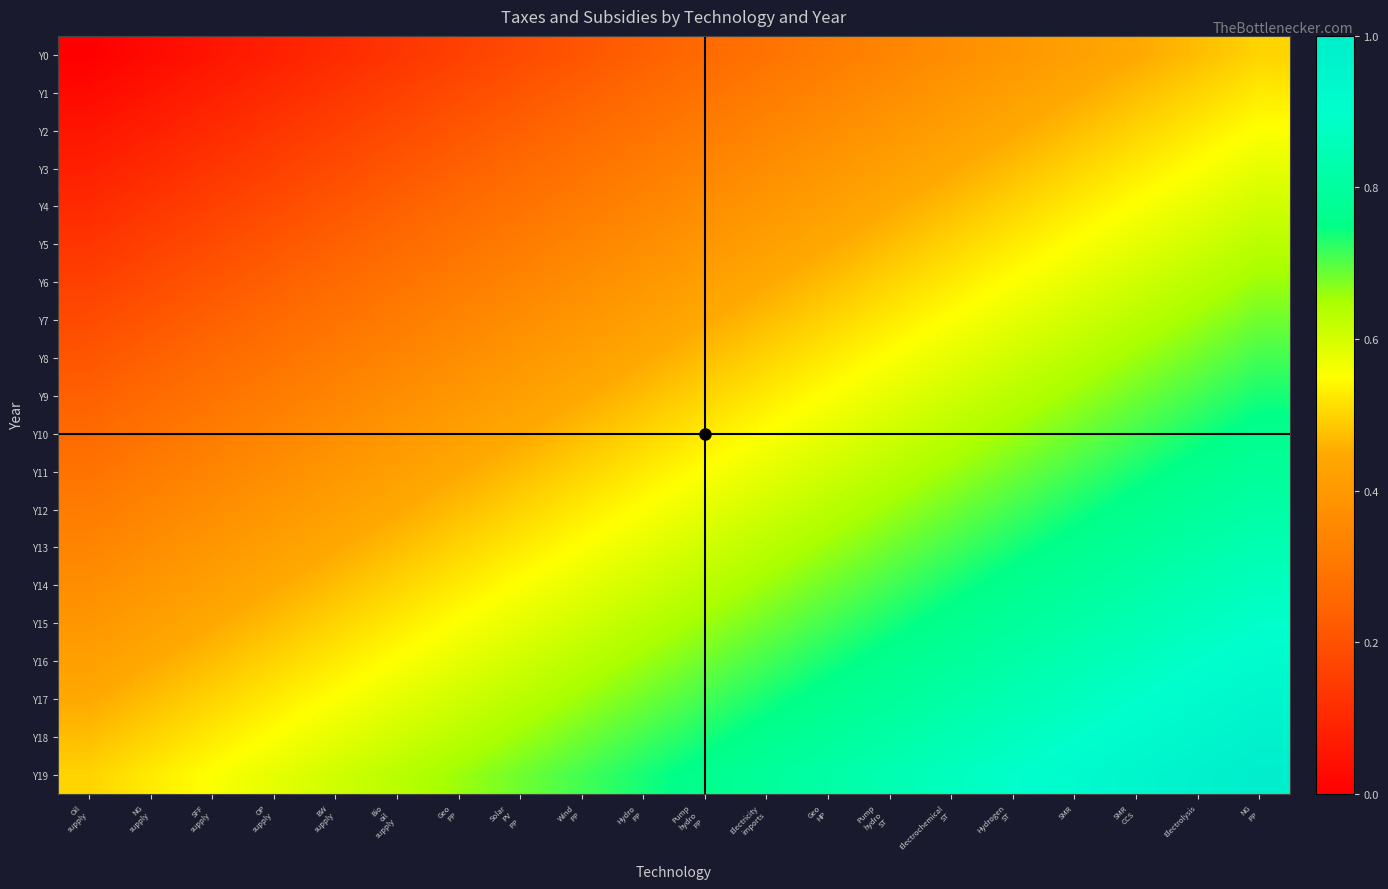

Rank the series at NG PP from lowest to highest value.

Y0, Y1, Y2, Y3, Y4, Y5, Y6, Y7, Y8, Y9, Y10, Y11, Y12, Y13, Y14, Y15, Y16, Y17, Y18, Y19